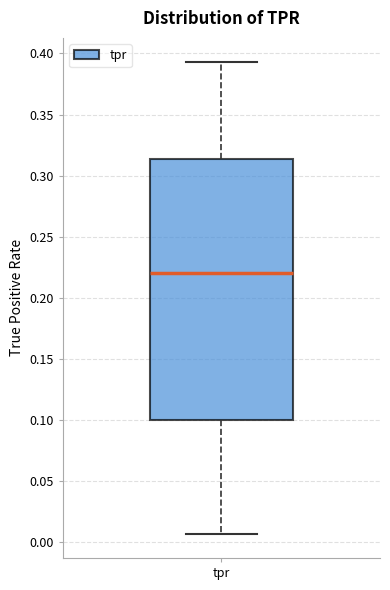

Where does the upper whisker of the box for tpr end on the y-axis? The values are not printed on the chart, so give them approximately, as read against the axis.

0.395